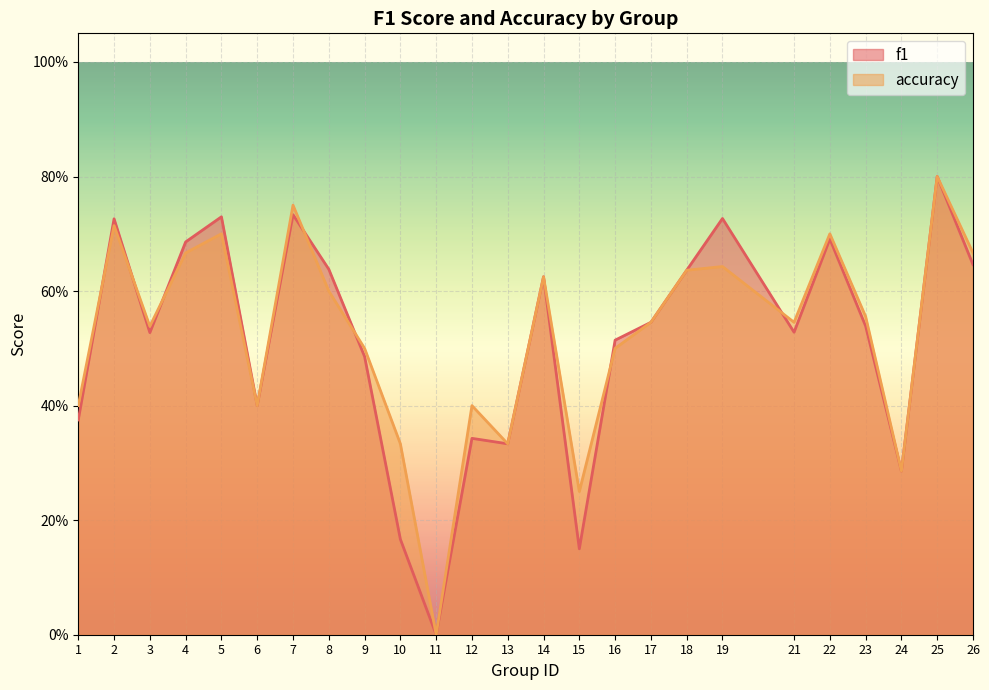

How many times do f1 and accuracy cross each other?

7